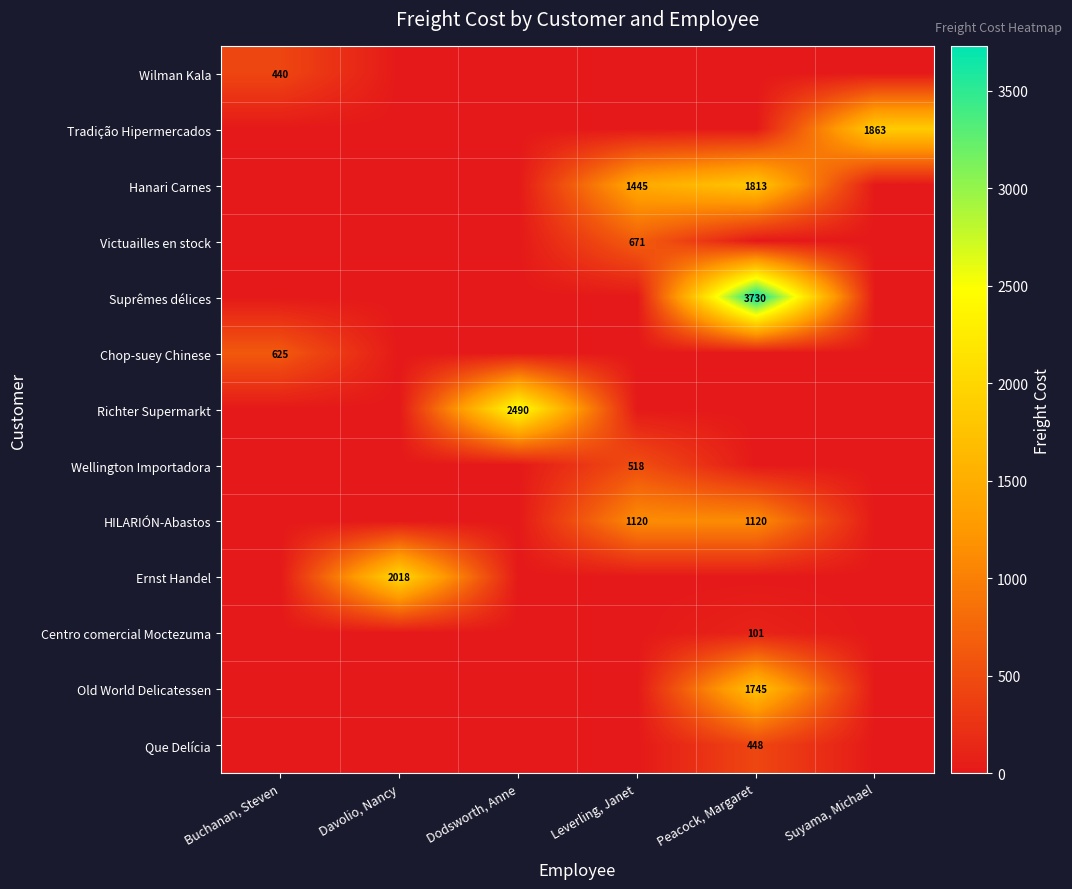

What is the sum of the Hanari Carnes values at Leverling, Janet and Peacock, Margaret?

3258